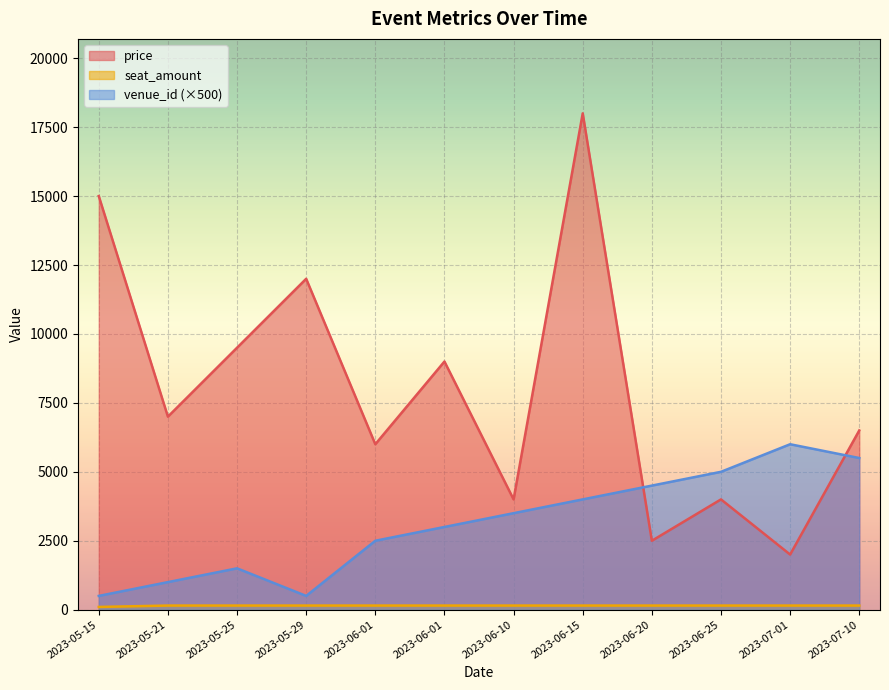

Which category has the lowest value across all series?

2023-05-15